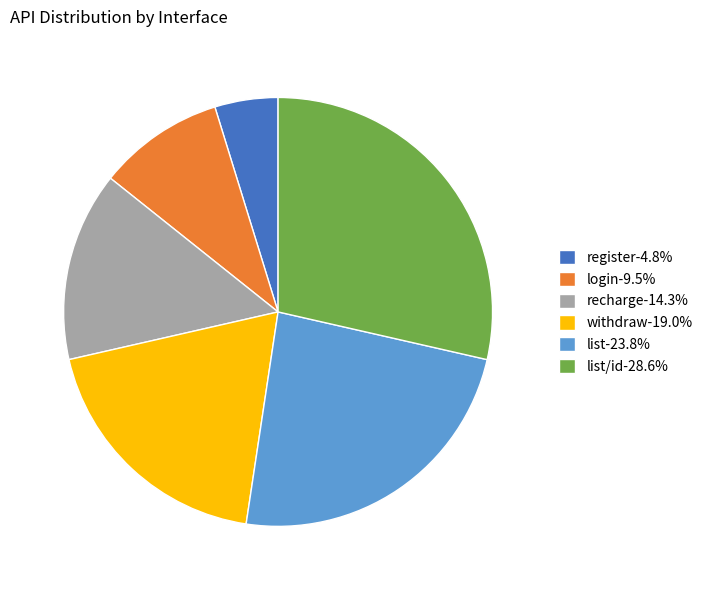

How many segments does this pie chart have?

6